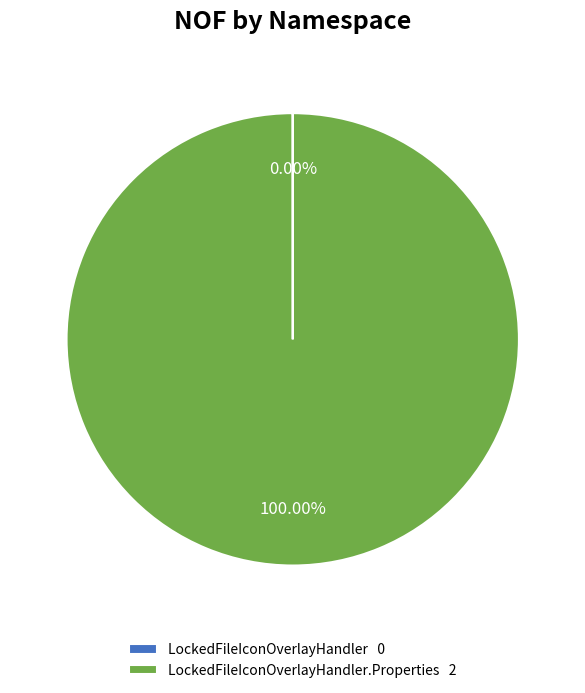

Is LockedFileIconOverlayHandler.Properties 2 the majority of the pie?

Yes